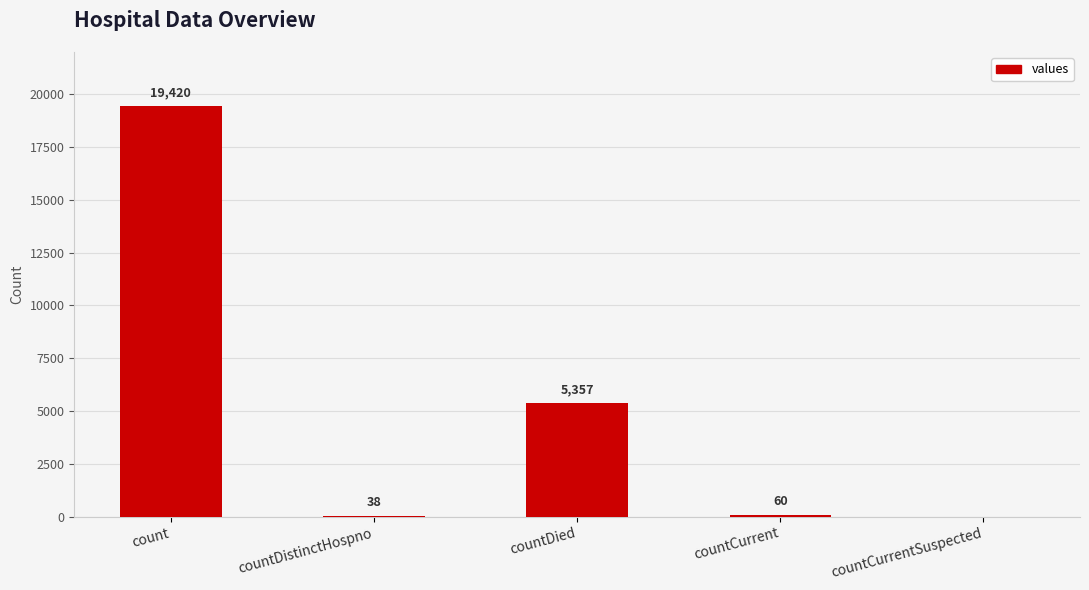

Is it true that the value at count is 33919?

False